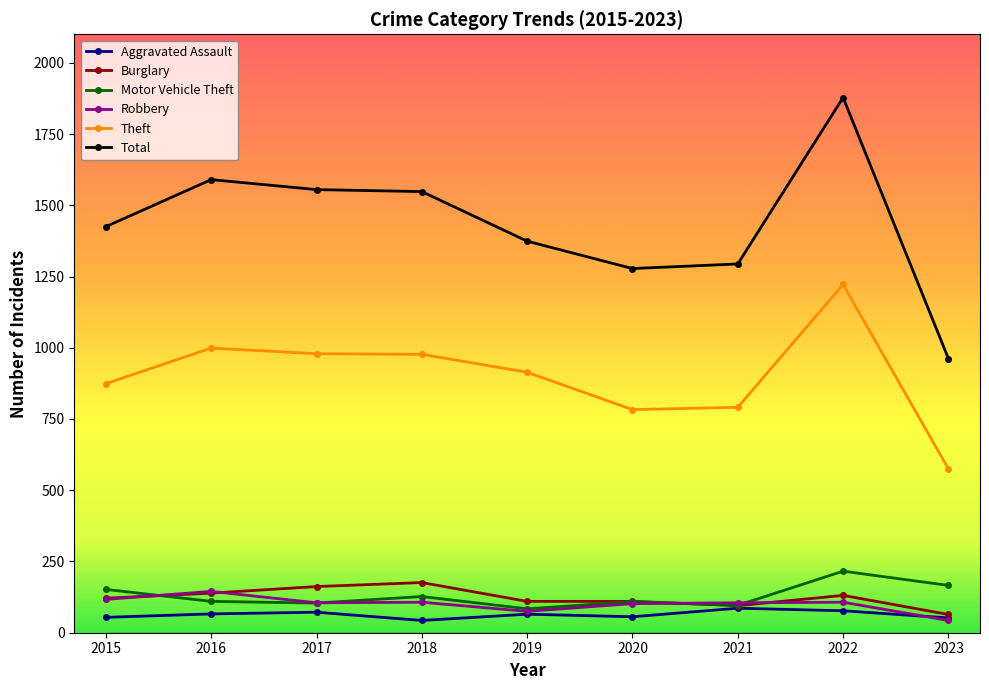

Which series has the largest total across all categories?

Total